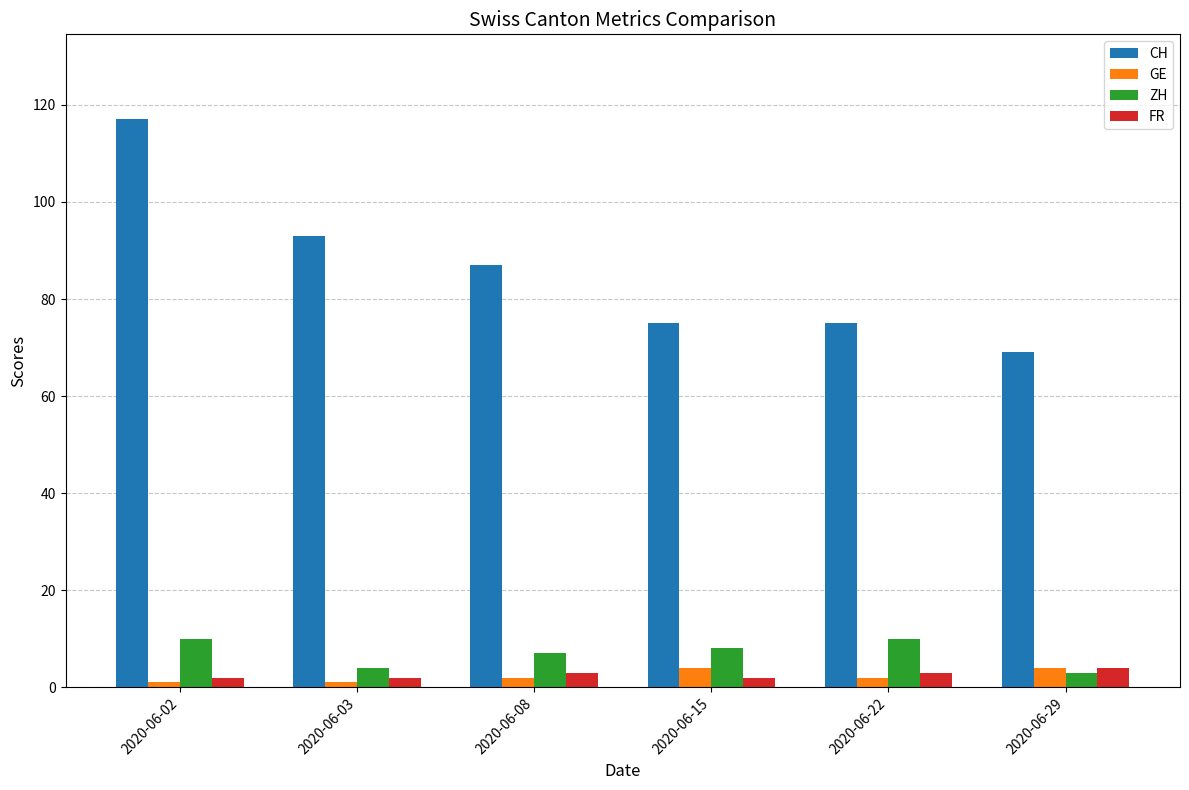

What is the greatest value displayed?

117